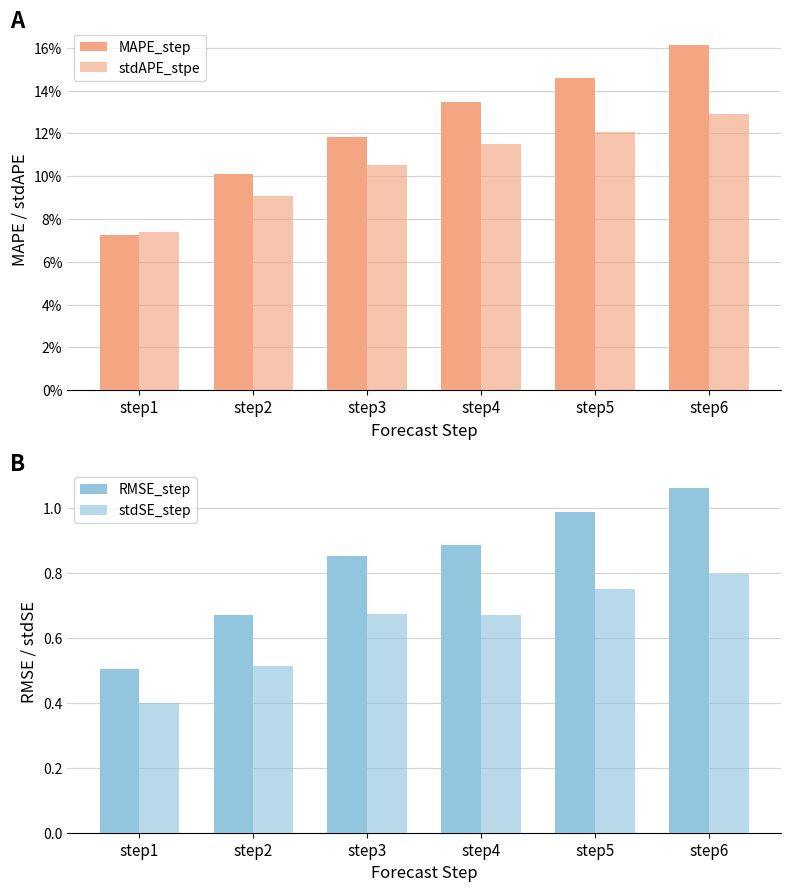

What is the difference between the highest and lowest values at step2?

0.6